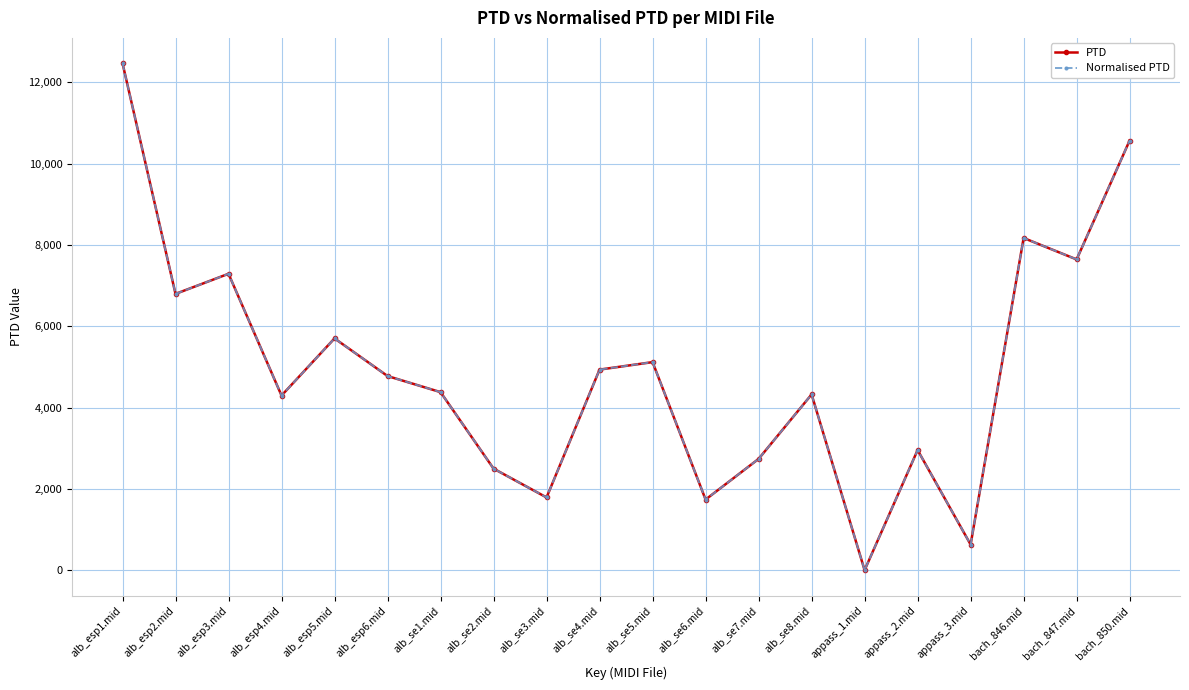

Which series has the largest range (max minus min)?

PTD